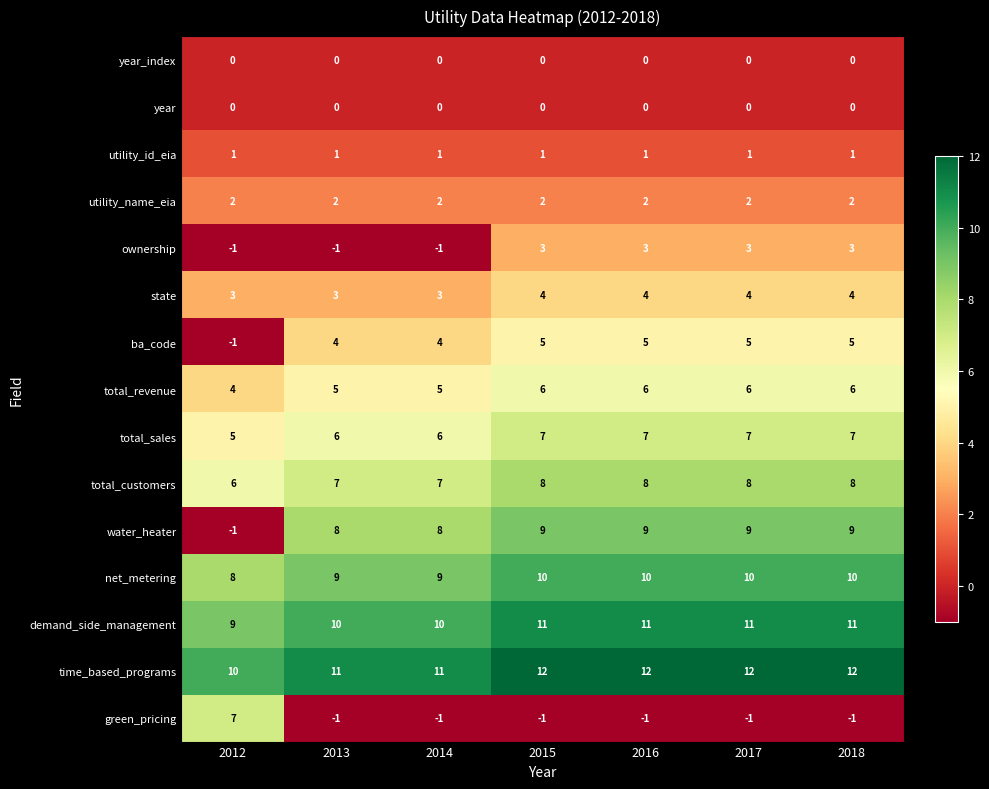

Is the value of total_customers at 2013 greater than the value of net_metering at 2012?

No